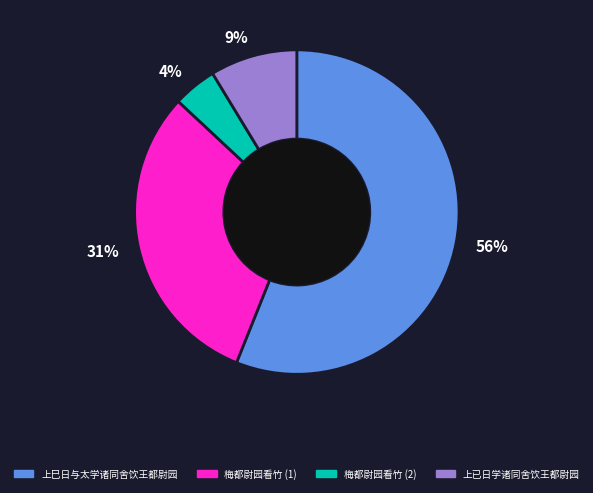

Does any single category account for the majority?

Yes